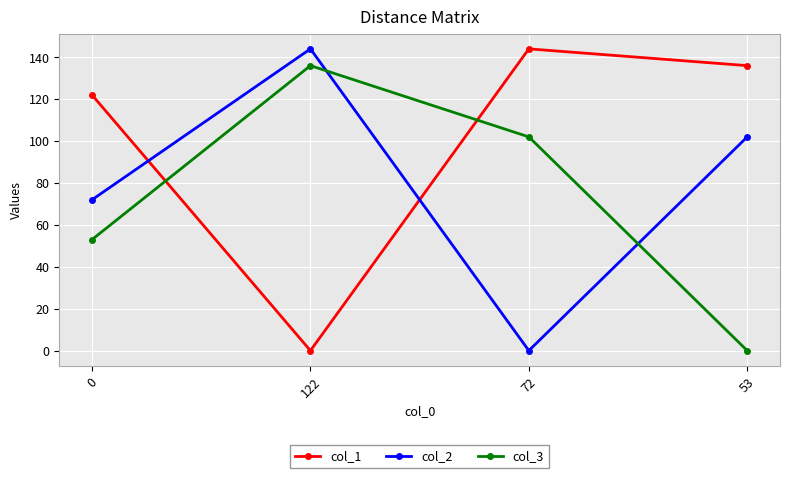

What is the label of the 2nd point from the right?

72